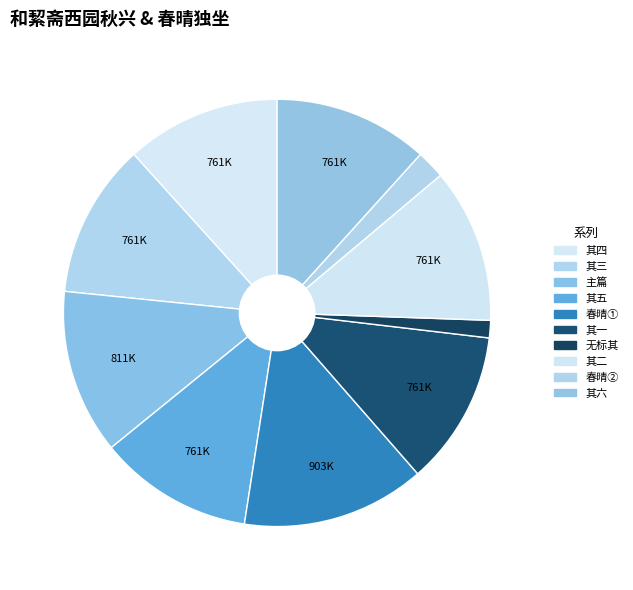

Count the number of slices in the pie.

10